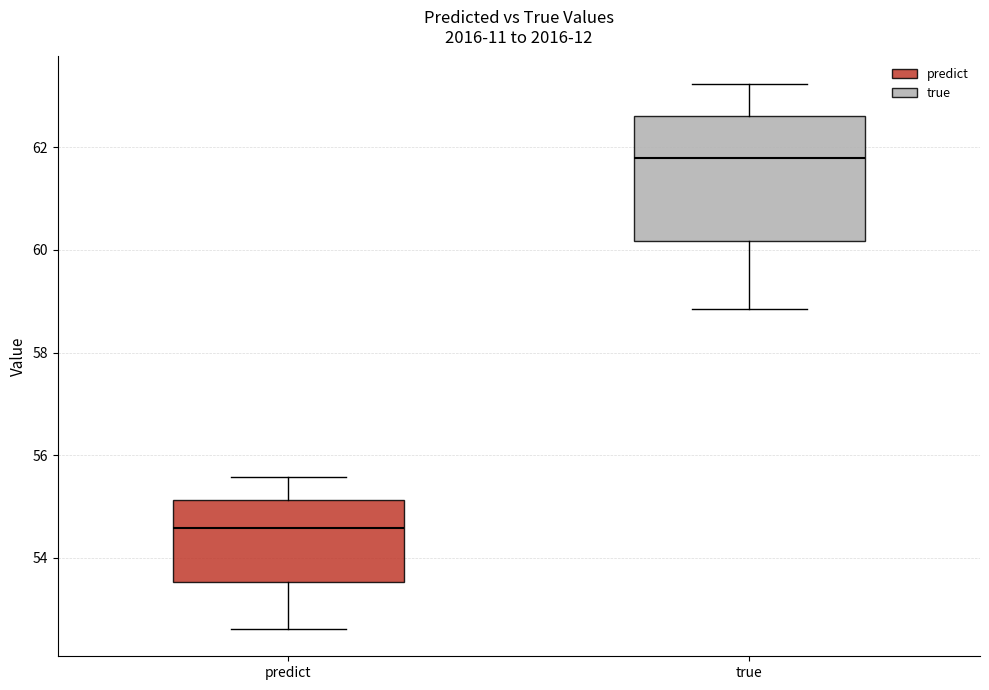

Which box's median line is the highest?

true